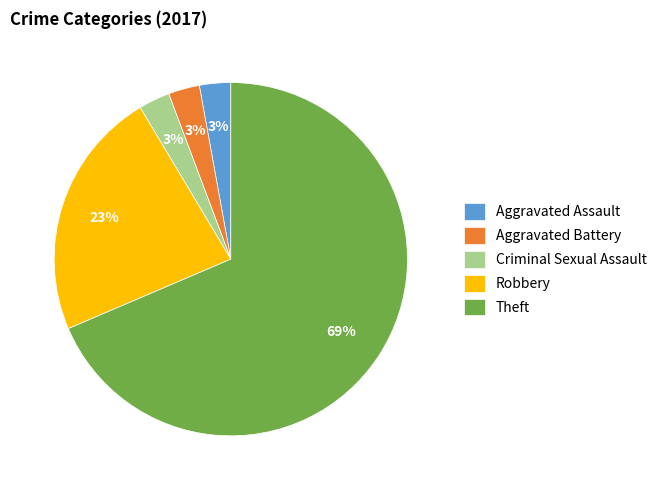

To the nearest percent, what percentage of the pie is Robbery?

23%